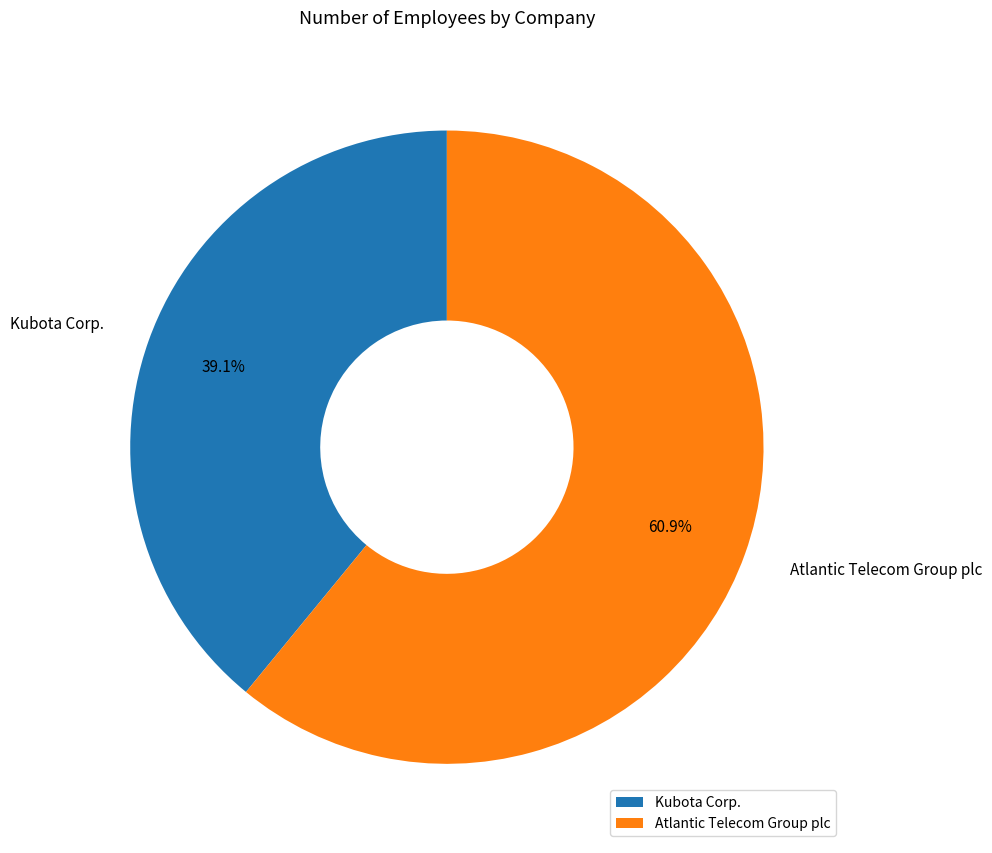

Approximately how many times larger is the value at Atlantic Telecom Group plc compared to Kubota Corp.?

1.6